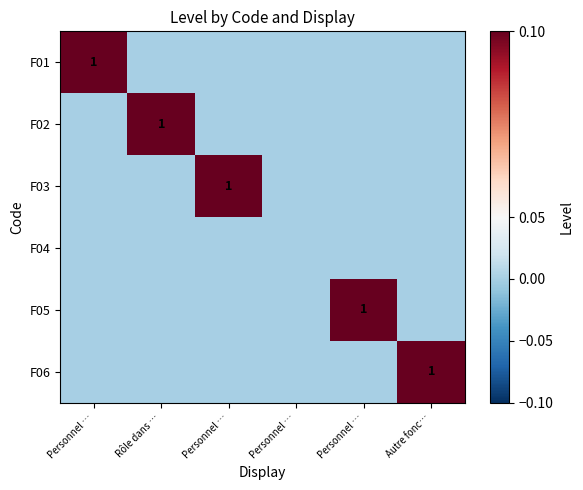

At which label does F06 reach its minimum?

Personnel …